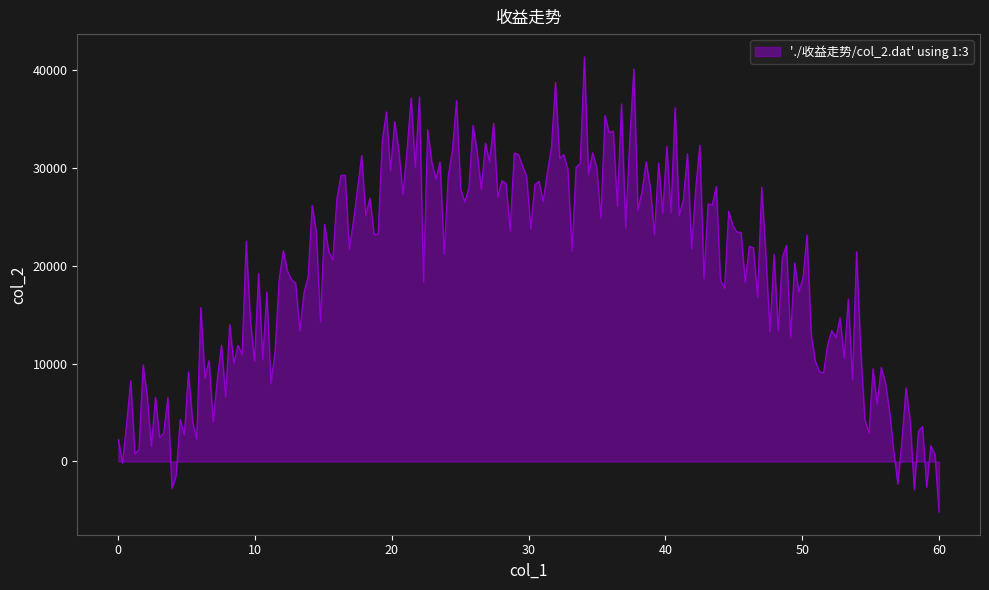

What is the smallest value displayed?

-5162.1